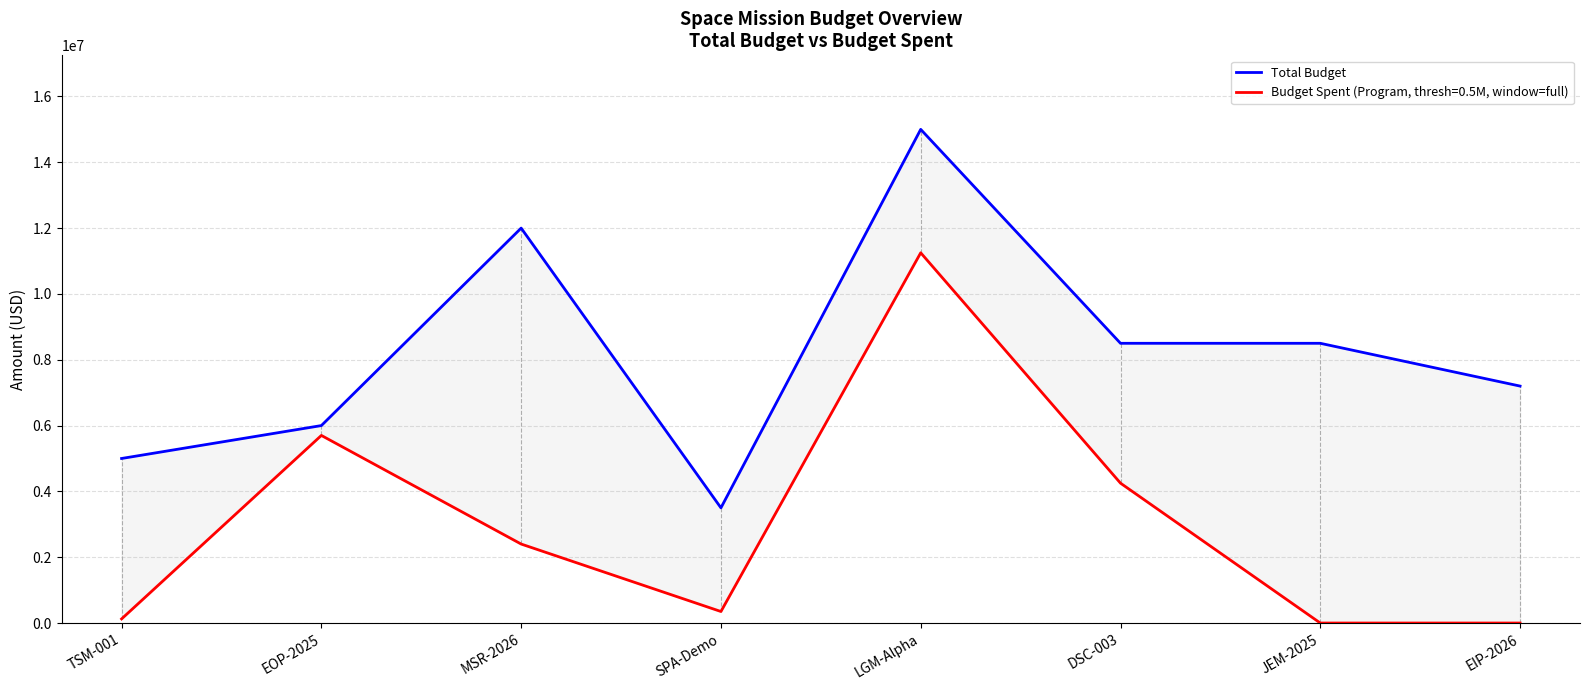

At which label is the value closest to 9250000?

DSC-003